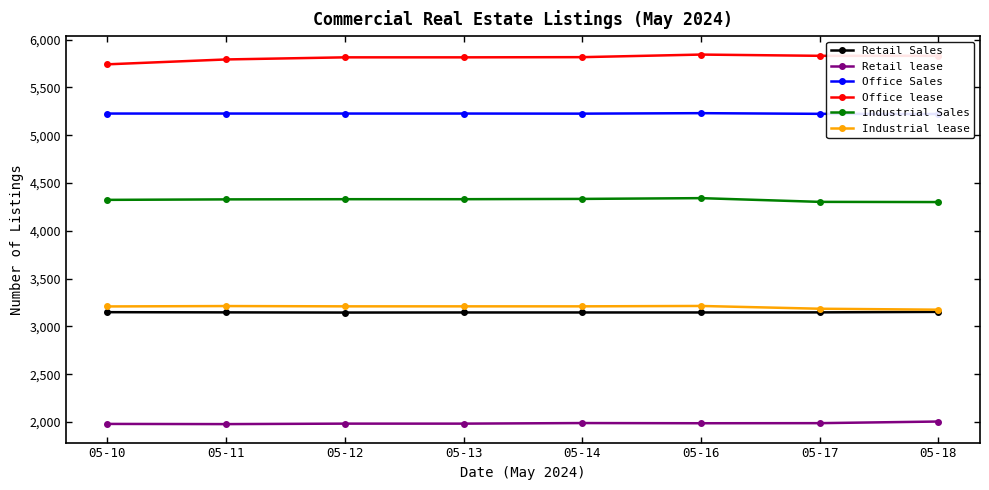

At which category does Retail lease reach its first local peak?

05-14